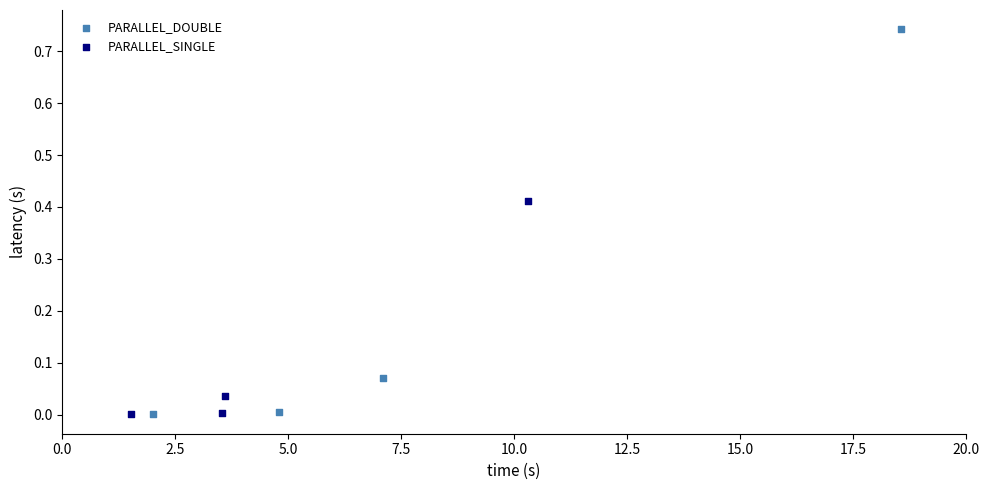

Which series has the widest spread of Y values?

PARALLEL_DOUBLE